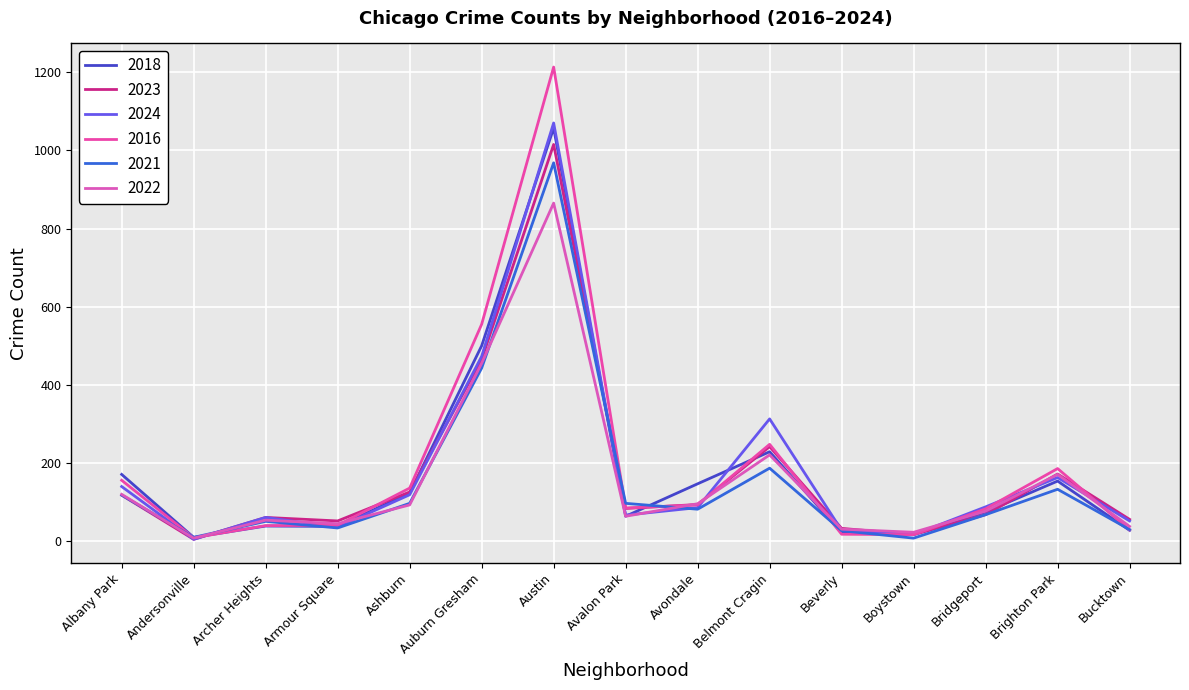

Between Bridgeport and Albany Park, which is larger?

Albany Park